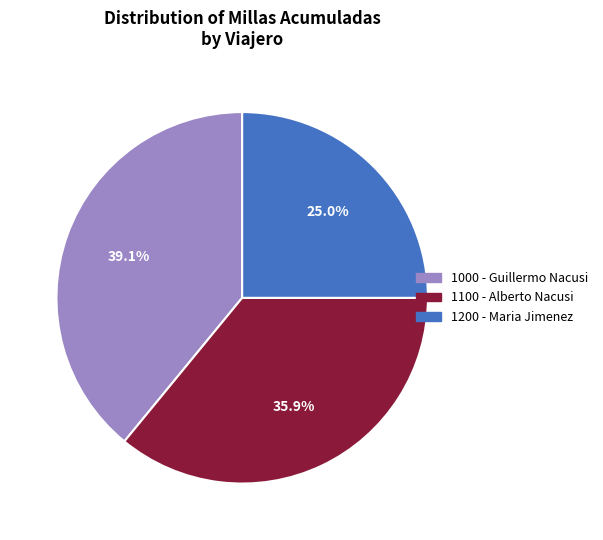

The 1200 - Maria Jimenez slice represents 25% of the pie. True or false?

True